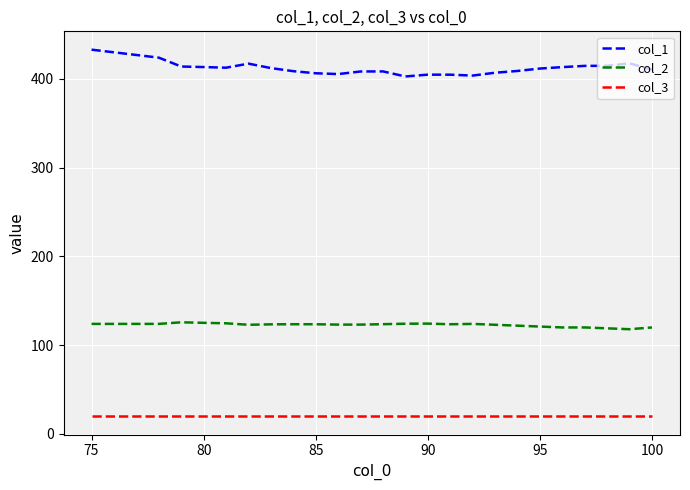

Is this an area chart (filled region under the line)?

No